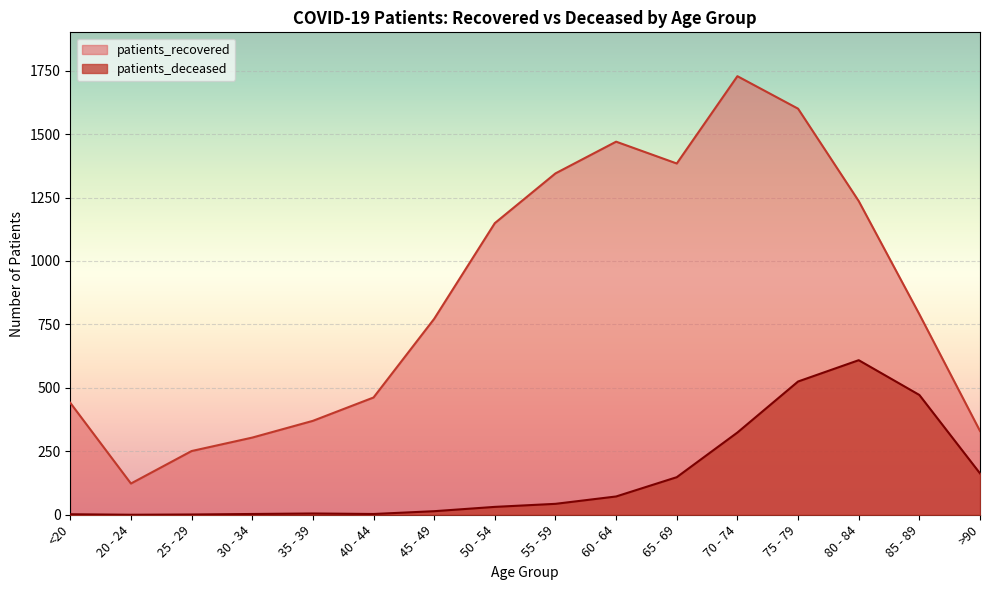

The value of patients_recovered at 50 - 54 is 318. True or false?

False